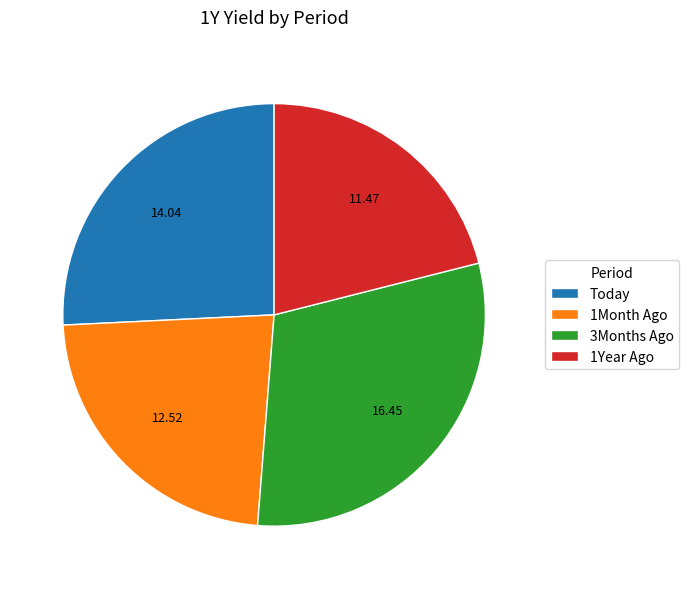

Rank the categories by value from highest to lowest.

3Months Ago, Today, 1Month Ago, 1Year Ago